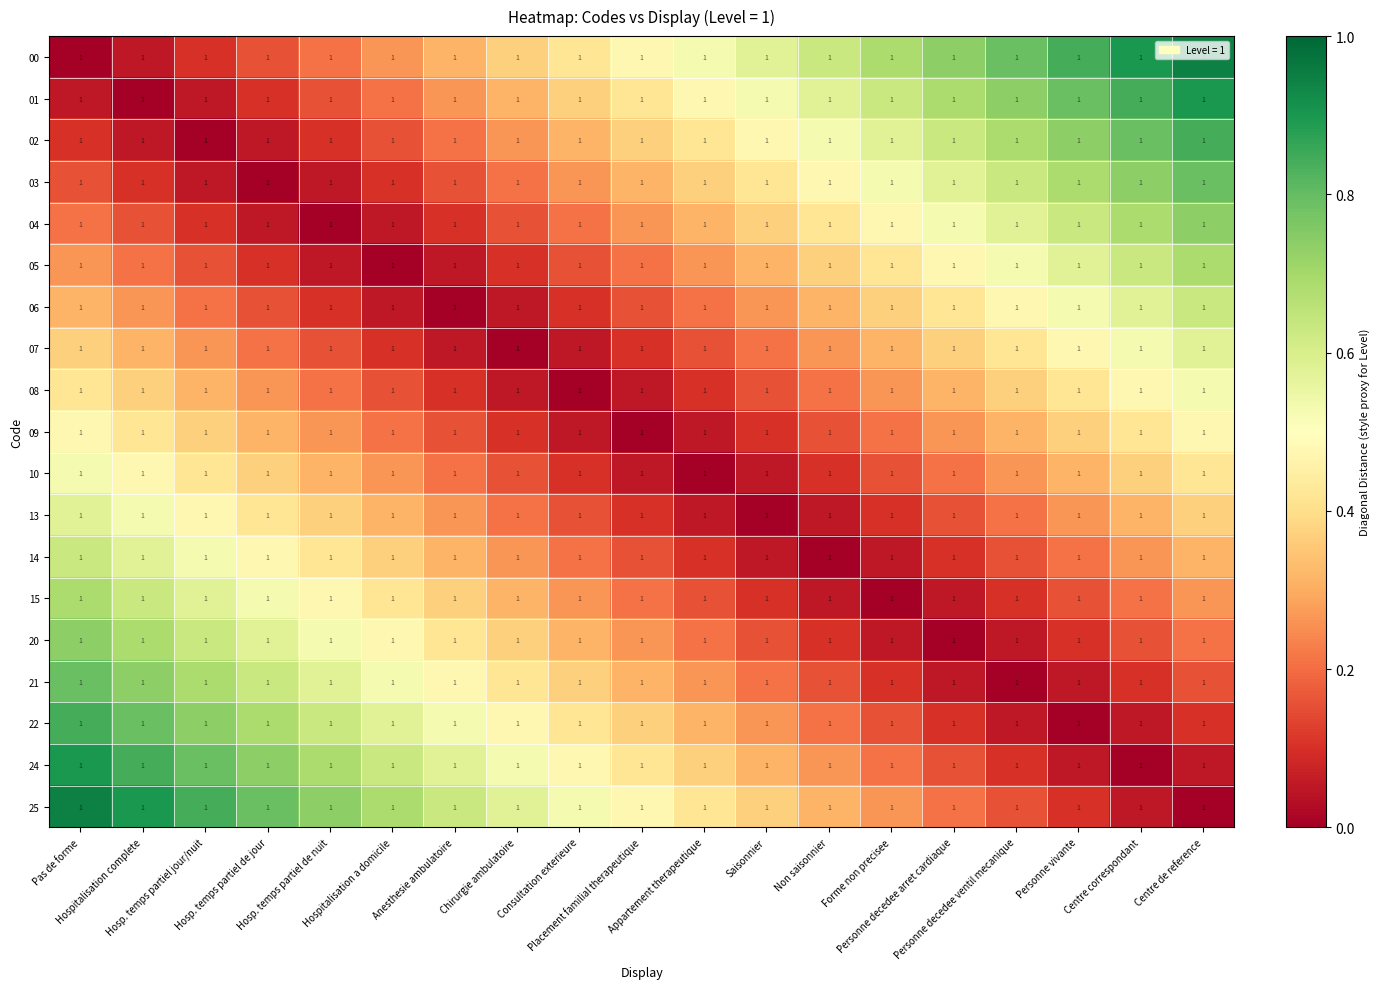

Reading left to right, list all the values displayed in this chart.

00: Pas de forme=1.0	Hospitalisation complete=1.0	Hosp. temps partiel jour/nuit=1.0	Hosp. temps partiel de jour=1.0	Hosp. temps partiel de nuit=1.0	Hospitalisation a domicile=1.0	Anesthesie ambulatoire=1.0	Chirurgie ambulatoire=1.0	Consultation exterieure=1.0	Placement familial therapeutique=1.0	Appartement therapeutique=1.0	Saisonnier=1.0	Non saisonnier=1.0	Forme non precisee=1.0	Personne decedee arret cardiaque=1.0	Personne decedee ventil mecanique=1.0	Personne vivante=1.0	Centre correspondant=1.0	Centre de reference=1.0
01: Pas de forme=1.0	Hospitalisation complete=1.0	Hosp. temps partiel jour/nuit=1.0	Hosp. temps partiel de jour=1.0	Hosp. temps partiel de nuit=1.0	Hospitalisation a domicile=1.0	Anesthesie ambulatoire=1.0	Chirurgie ambulatoire=1.0	Consultation exterieure=1.0	Placement familial therapeutique=1.0	Appartement therapeutique=1.0	Saisonnier=1.0	Non saisonnier=1.0	Forme non precisee=1.0	Personne decedee arret cardiaque=1.0	Personne decedee ventil mecanique=1.0	Personne vivante=1.0	Centre correspondant=1.0	Centre de reference=1.0
02: Pas de forme=1.0	Hospitalisation complete=1.0	Hosp. temps partiel jour/nuit=1.0	Hosp. temps partiel de jour=1.0	Hosp. temps partiel de nuit=1.0	Hospitalisation a domicile=1.0	Anesthesie ambulatoire=1.0	Chirurgie ambulatoire=1.0	Consultation exterieure=1.0	Placement familial therapeutique=1.0	Appartement therapeutique=1.0	Saisonnier=1.0	Non saisonnier=1.0	Forme non precisee=1.0	Personne decedee arret cardiaque=1.0	Personne decedee ventil mecanique=1.0	Personne vivante=1.0	Centre correspondant=1.0	Centre de reference=1.0
03: Pas de forme=1.0	Hospitalisation complete=1.0	Hosp. temps partiel jour/nuit=1.0	Hosp. temps partiel de jour=1.0	Hosp. temps partiel de nuit=1.0	Hospitalisation a domicile=1.0	Anesthesie ambulatoire=1.0	Chirurgie ambulatoire=1.0	Consultation exterieure=1.0	Placement familial therapeutique=1.0	Appartement therapeutique=1.0	Saisonnier=1.0	Non saisonnier=1.0	Forme non precisee=1.0	Personne decedee arret cardiaque=1.0	Personne decedee ventil mecanique=1.0	Personne vivante=1.0	Centre correspondant=1.0	Centre de reference=1.0
04: Pas de forme=1.0	Hospitalisation complete=1.0	Hosp. temps partiel jour/nuit=1.0	Hosp. temps partiel de jour=1.0	Hosp. temps partiel de nuit=1.0	Hospitalisation a domicile=1.0	Anesthesie ambulatoire=1.0	Chirurgie ambulatoire=1.0	Consultation exterieure=1.0	Placement familial therapeutique=1.0	Appartement therapeutique=1.0	Saisonnier=1.0	Non saisonnier=1.0	Forme non precisee=1.0	Personne decedee arret cardiaque=1.0	Personne decedee ventil mecanique=1.0	Personne vivante=1.0	Centre correspondant=1.0	Centre de reference=1.0
05: Pas de forme=1.0	Hospitalisation complete=1.0	Hosp. temps partiel jour/nuit=1.0	Hosp. temps partiel de jour=1.0	Hosp. temps partiel de nuit=1.0	Hospitalisation a domicile=1.0	Anesthesie ambulatoire=1.0	Chirurgie ambulatoire=1.0	Consultation exterieure=1.0	Placement familial therapeutique=1.0	Appartement therapeutique=1.0	Saisonnier=1.0	Non saisonnier=1.0	Forme non precisee=1.0	Personne decedee arret cardiaque=1.0	Personne decedee ventil mecanique=1.0	Personne vivante=1.0	Centre correspondant=1.0	Centre de reference=1.0
06: Pas de forme=1.0	Hospitalisation complete=1.0	Hosp. temps partiel jour/nuit=1.0	Hosp. temps partiel de jour=1.0	Hosp. temps partiel de nuit=1.0	Hospitalisation a domicile=1.0	Anesthesie ambulatoire=1.0	Chirurgie ambulatoire=1.0	Consultation exterieure=1.0	Placement familial therapeutique=1.0	Appartement therapeutique=1.0	Saisonnier=1.0	Non saisonnier=1.0	Forme non precisee=1.0	Personne decedee arret cardiaque=1.0	Personne decedee ventil mecanique=1.0	Personne vivante=1.0	Centre correspondant=1.0	Centre de reference=1.0
07: Pas de forme=1.0	Hospitalisation complete=1.0	Hosp. temps partiel jour/nuit=1.0	Hosp. temps partiel de jour=1.0	Hosp. temps partiel de nuit=1.0	Hospitalisation a domicile=1.0	Anesthesie ambulatoire=1.0	Chirurgie ambulatoire=1.0	Consultation exterieure=1.0	Placement familial therapeutique=1.0	Appartement therapeutique=1.0	Saisonnier=1.0	Non saisonnier=1.0	Forme non precisee=1.0	Personne decedee arret cardiaque=1.0	Personne decedee ventil mecanique=1.0	Personne vivante=1.0	Centre correspondant=1.0	Centre de reference=1.0
08: Pas de forme=1.0	Hospitalisation complete=1.0	Hosp. temps partiel jour/nuit=1.0	Hosp. temps partiel de jour=1.0	Hosp. temps partiel de nuit=1.0	Hospitalisation a domicile=1.0	Anesthesie ambulatoire=1.0	Chirurgie ambulatoire=1.0	Consultation exterieure=1.0	Placement familial therapeutique=1.0	Appartement therapeutique=1.0	Saisonnier=1.0	Non saisonnier=1.0	Forme non precisee=1.0	Personne decedee arret cardiaque=1.0	Personne decedee ventil mecanique=1.0	Personne vivante=1.0	Centre correspondant=1.0	Centre de reference=1.0
09: Pas de forme=1.0	Hospitalisation complete=1.0	Hosp. temps partiel jour/nuit=1.0	Hosp. temps partiel de jour=1.0	Hosp. temps partiel de nuit=1.0	Hospitalisation a domicile=1.0	Anesthesie ambulatoire=1.0	Chirurgie ambulatoire=1.0	Consultation exterieure=1.0	Placement familial therapeutique=1.0	Appartement therapeutique=1.0	Saisonnier=1.0	Non saisonnier=1.0	Forme non precisee=1.0	Personne decedee arret cardiaque=1.0	Personne decedee ventil mecanique=1.0	Personne vivante=1.0	Centre correspondant=1.0	Centre de reference=1.0
10: Pas de forme=1.0	Hospitalisation complete=1.0	Hosp. temps partiel jour/nuit=1.0	Hosp. temps partiel de jour=1.0	Hosp. temps partiel de nuit=1.0	Hospitalisation a domicile=1.0	Anesthesie ambulatoire=1.0	Chirurgie ambulatoire=1.0	Consultation exterieure=1.0	Placement familial therapeutique=1.0	Appartement therapeutique=1.0	Saisonnier=1.0	Non saisonnier=1.0	Forme non precisee=1.0	Personne decedee arret cardiaque=1.0	Personne decedee ventil mecanique=1.0	Personne vivante=1.0	Centre correspondant=1.0	Centre de reference=1.0
13: Pas de forme=1.0	Hospitalisation complete=1.0	Hosp. temps partiel jour/nuit=1.0	Hosp. temps partiel de jour=1.0	Hosp. temps partiel de nuit=1.0	Hospitalisation a domicile=1.0	Anesthesie ambulatoire=1.0	Chirurgie ambulatoire=1.0	Consultation exterieure=1.0	Placement familial therapeutique=1.0	Appartement therapeutique=1.0	Saisonnier=1.0	Non saisonnier=1.0	Forme non precisee=1.0	Personne decedee arret cardiaque=1.0	Personne decedee ventil mecanique=1.0	Personne vivante=1.0	Centre correspondant=1.0	Centre de reference=1.0
14: Pas de forme=1.0	Hospitalisation complete=1.0	Hosp. temps partiel jour/nuit=1.0	Hosp. temps partiel de jour=1.0	Hosp. temps partiel de nuit=1.0	Hospitalisation a domicile=1.0	Anesthesie ambulatoire=1.0	Chirurgie ambulatoire=1.0	Consultation exterieure=1.0	Placement familial therapeutique=1.0	Appartement therapeutique=1.0	Saisonnier=1.0	Non saisonnier=1.0	Forme non precisee=1.0	Personne decedee arret cardiaque=1.0	Personne decedee ventil mecanique=1.0	Personne vivante=1.0	Centre correspondant=1.0	Centre de reference=1.0
15: Pas de forme=1.0	Hospitalisation complete=1.0	Hosp. temps partiel jour/nuit=1.0	Hosp. temps partiel de jour=1.0	Hosp. temps partiel de nuit=1.0	Hospitalisation a domicile=1.0	Anesthesie ambulatoire=1.0	Chirurgie ambulatoire=1.0	Consultation exterieure=1.0	Placement familial therapeutique=1.0	Appartement therapeutique=1.0	Saisonnier=1.0	Non saisonnier=1.0	Forme non precisee=1.0	Personne decedee arret cardiaque=1.0	Personne decedee ventil mecanique=1.0	Personne vivante=1.0	Centre correspondant=1.0	Centre de reference=1.0
20: Pas de forme=1.0	Hospitalisation complete=1.0	Hosp. temps partiel jour/nuit=1.0	Hosp. temps partiel de jour=1.0	Hosp. temps partiel de nuit=1.0	Hospitalisation a domicile=1.0	Anesthesie ambulatoire=1.0	Chirurgie ambulatoire=1.0	Consultation exterieure=1.0	Placement familial therapeutique=1.0	Appartement therapeutique=1.0	Saisonnier=1.0	Non saisonnier=1.0	Forme non precisee=1.0	Personne decedee arret cardiaque=1.0	Personne decedee ventil mecanique=1.0	Personne vivante=1.0	Centre correspondant=1.0	Centre de reference=1.0
21: Pas de forme=1.0	Hospitalisation complete=1.0	Hosp. temps partiel jour/nuit=1.0	Hosp. temps partiel de jour=1.0	Hosp. temps partiel de nuit=1.0	Hospitalisation a domicile=1.0	Anesthesie ambulatoire=1.0	Chirurgie ambulatoire=1.0	Consultation exterieure=1.0	Placement familial therapeutique=1.0	Appartement therapeutique=1.0	Saisonnier=1.0	Non saisonnier=1.0	Forme non precisee=1.0	Personne decedee arret cardiaque=1.0	Personne decedee ventil mecanique=1.0	Personne vivante=1.0	Centre correspondant=1.0	Centre de reference=1.0
22: Pas de forme=1.0	Hospitalisation complete=1.0	Hosp. temps partiel jour/nuit=1.0	Hosp. temps partiel de jour=1.0	Hosp. temps partiel de nuit=1.0	Hospitalisation a domicile=1.0	Anesthesie ambulatoire=1.0	Chirurgie ambulatoire=1.0	Consultation exterieure=1.0	Placement familial therapeutique=1.0	Appartement therapeutique=1.0	Saisonnier=1.0	Non saisonnier=1.0	Forme non precisee=1.0	Personne decedee arret cardiaque=1.0	Personne decedee ventil mecanique=1.0	Personne vivante=1.0	Centre correspondant=1.0	Centre de reference=1.0
24: Pas de forme=1.0	Hospitalisation complete=1.0	Hosp. temps partiel jour/nuit=1.0	Hosp. temps partiel de jour=1.0	Hosp. temps partiel de nuit=1.0	Hospitalisation a domicile=1.0	Anesthesie ambulatoire=1.0	Chirurgie ambulatoire=1.0	Consultation exterieure=1.0	Placement familial therapeutique=1.0	Appartement therapeutique=1.0	Saisonnier=1.0	Non saisonnier=1.0	Forme non precisee=1.0	Personne decedee arret cardiaque=1.0	Personne decedee ventil mecanique=1.0	Personne vivante=1.0	Centre correspondant=1.0	Centre de reference=1.0
25: Pas de forme=1.0	Hospitalisation complete=1.0	Hosp. temps partiel jour/nuit=1.0	Hosp. temps partiel de jour=1.0	Hosp. temps partiel de nuit=1.0	Hospitalisation a domicile=1.0	Anesthesie ambulatoire=1.0	Chirurgie ambulatoire=1.0	Consultation exterieure=1.0	Placement familial therapeutique=1.0	Appartement therapeutique=1.0	Saisonnier=1.0	Non saisonnier=1.0	Forme non precisee=1.0	Personne decedee arret cardiaque=1.0	Personne decedee ventil mecanique=1.0	Personne vivante=1.0	Centre correspondant=1.0	Centre de reference=1.0